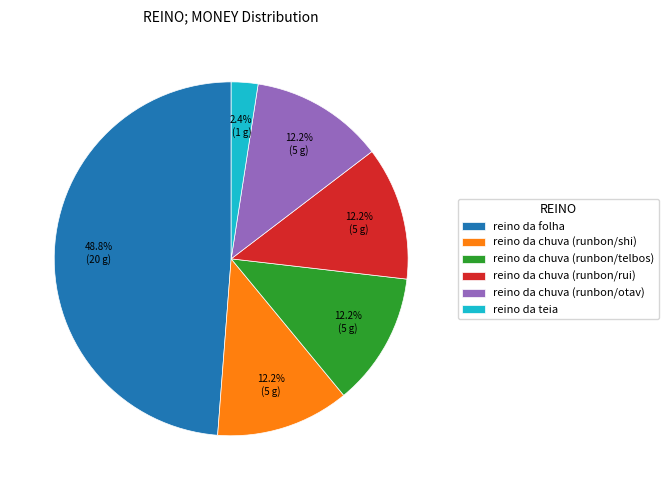

The reino da chuva (runbon/rui) slice represents 25% of the pie. True or false?

False